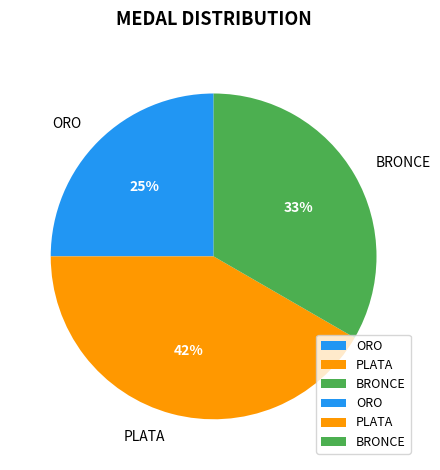

Combined, do BRONCE and PLATA account for over 50%?

Yes